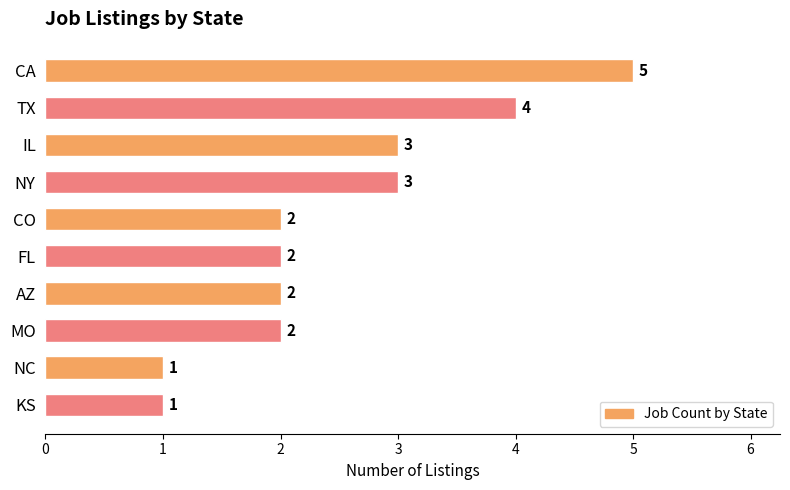

Reading top to bottom, extract all data points from this chart.

5	4	3	3	2	2	2	2	1	1